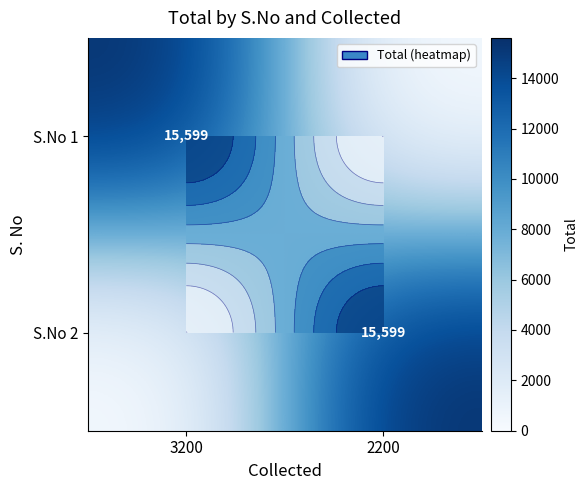

What is the maximum value for S.No 2?

15599.4